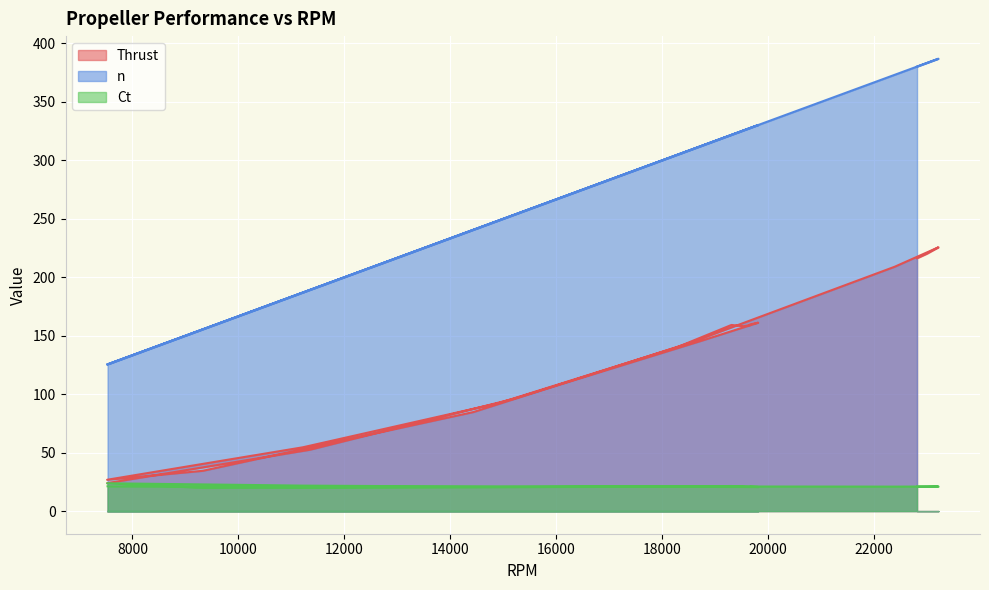

How many data points in Thrust are above 145?

10